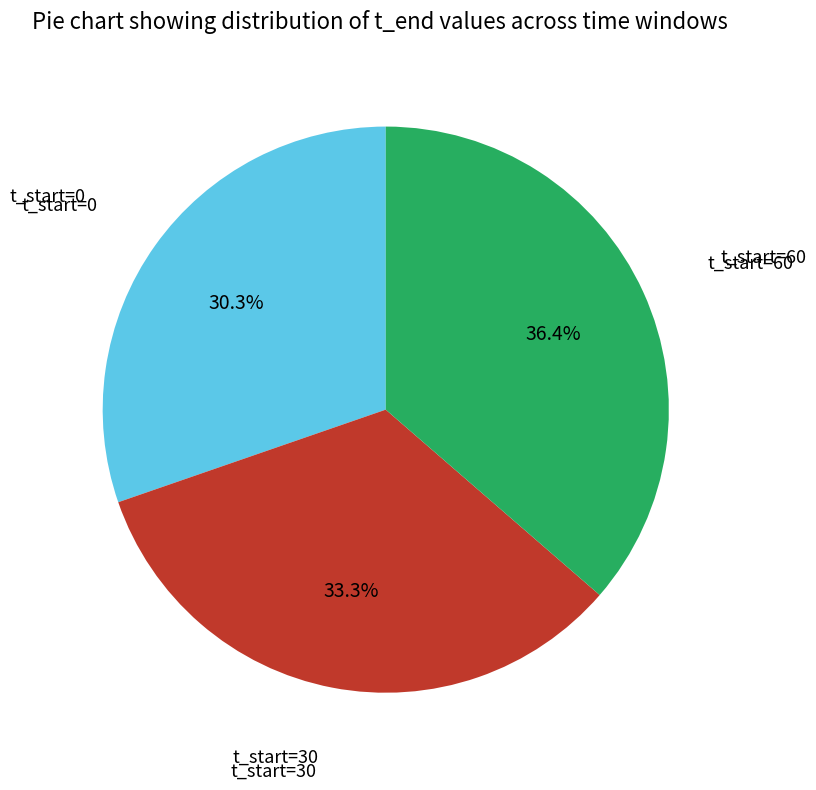

Is there any slice that represents more than half of the pie?

No